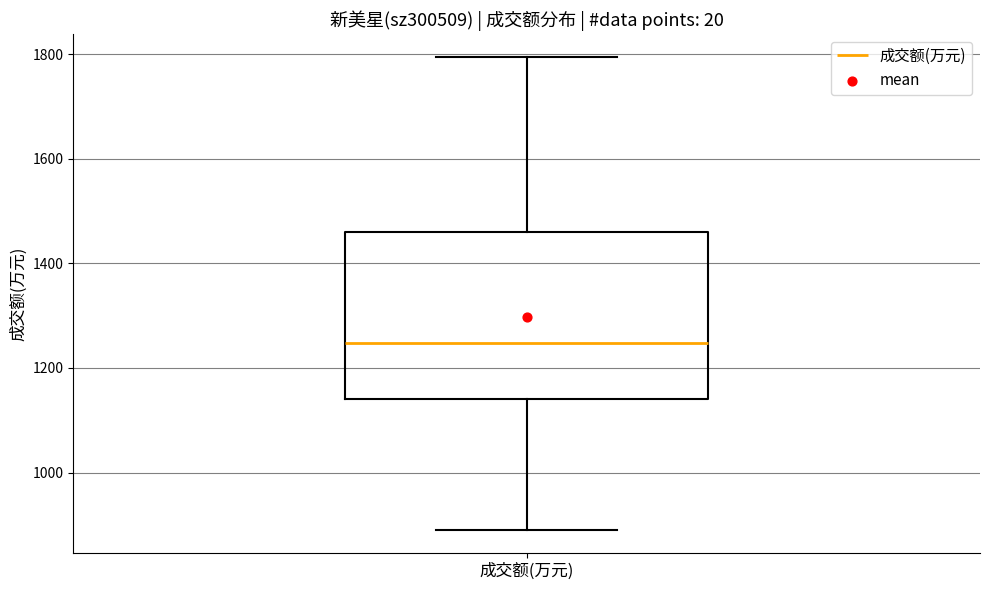

Where does the median line of the box for 成交额(万元) sit on the y-axis? The values are not printed on the chart, so give them approximately, as read against the axis.

1240